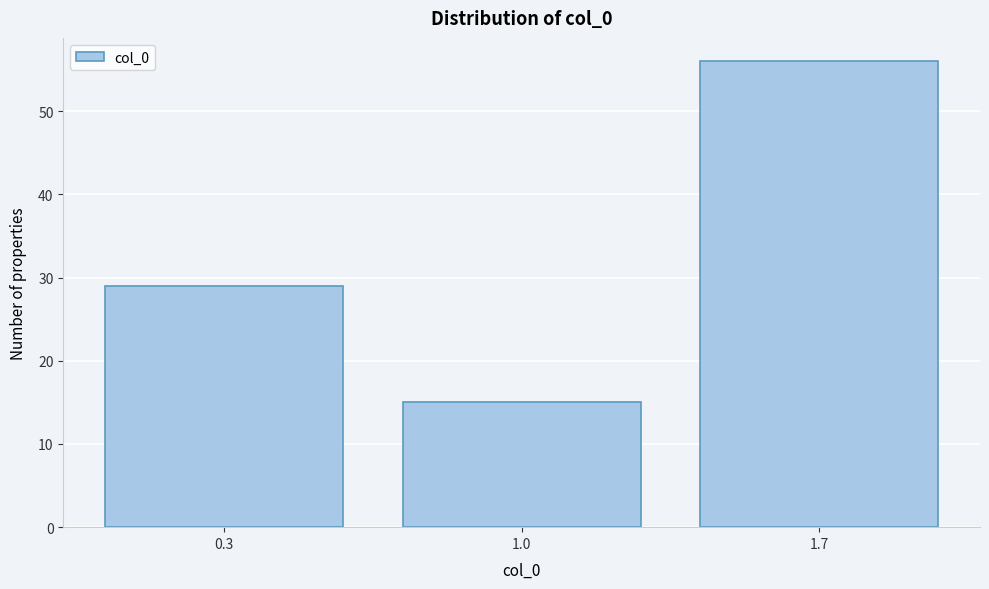

Reading left to right, transcribe all the data shown in this chart.

29	15	56